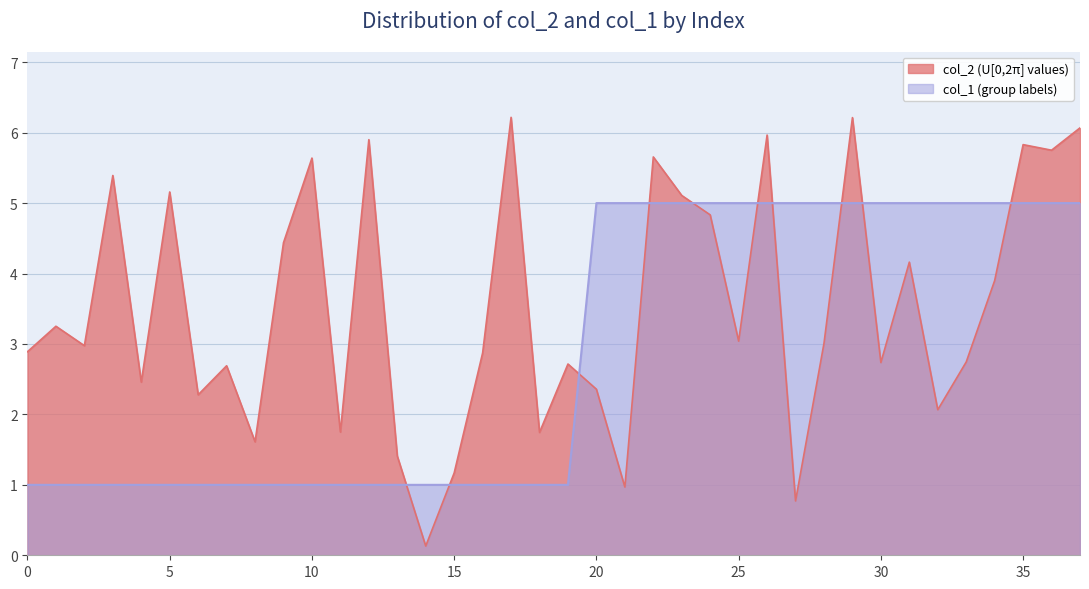

Where do col_2 and col_1 first cross each other?

13 and 14